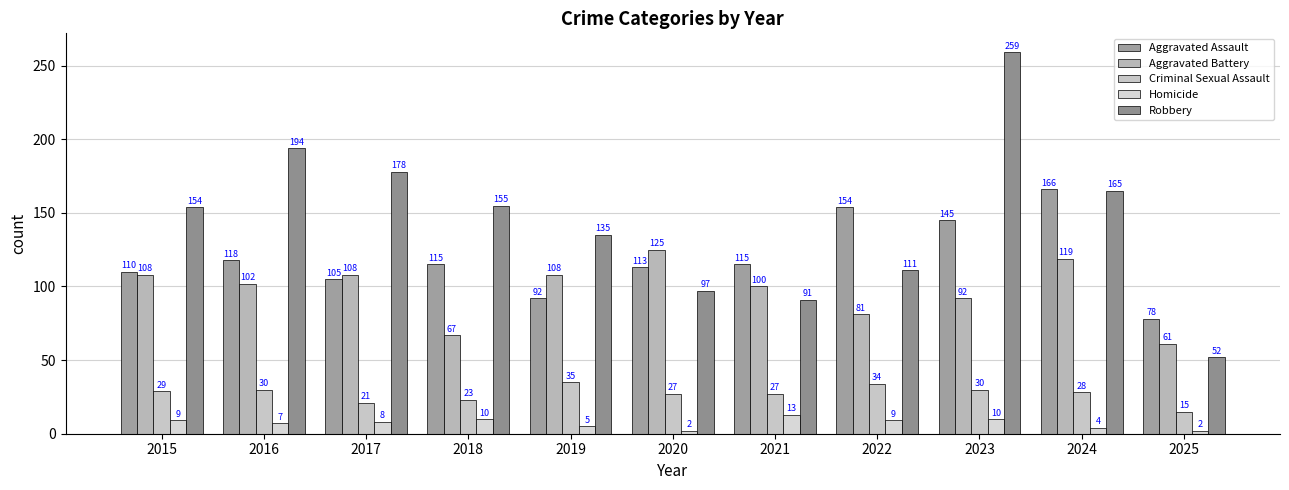

True or false: Robbery has a value of 155 at 2018.

True